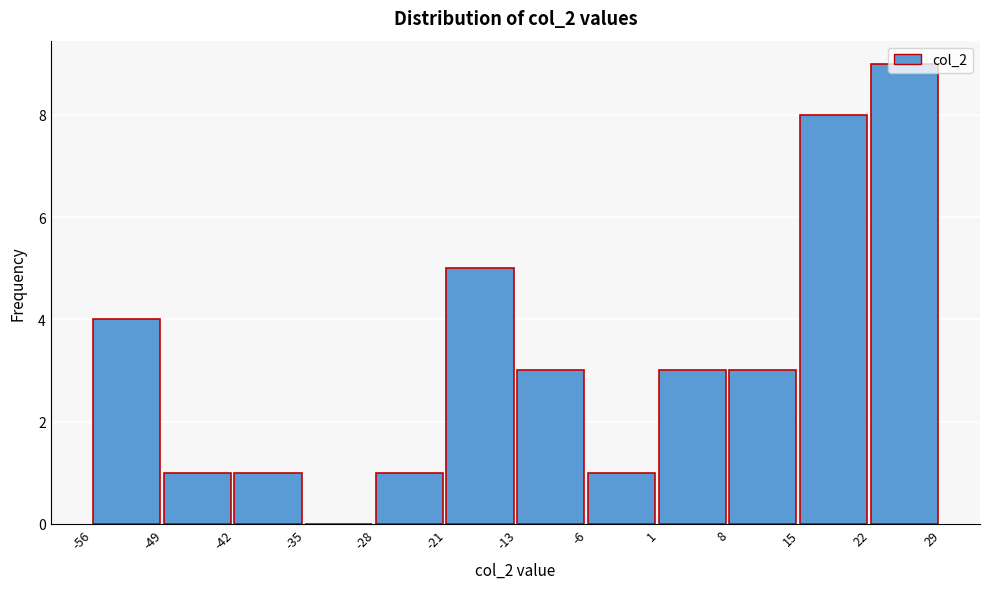

Reading left to right, transcribe this chart: for each bar, give the range it covers on the x-axis and its height. The values are not printed on the chart, so give them approximately, as read against the axis.

-56 to -49: 4
-49 to -42: 1
-42 to -35: 1
-35 to -28: 0
-28 to -21: 1
-21 to -13: 5
-13 to -6: 3
-6 to 1: 1
1 to 8: 3
8 to 15: 3
15 to 22: 8
22 to 29: 9